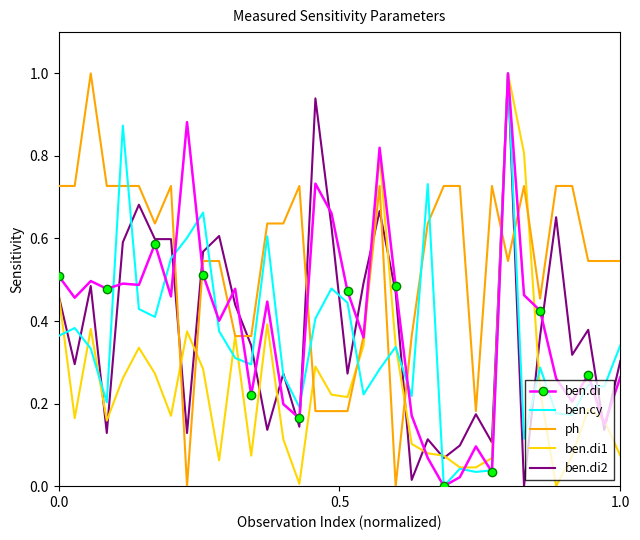

True or false: ph and ben.cy cross at least once.

True